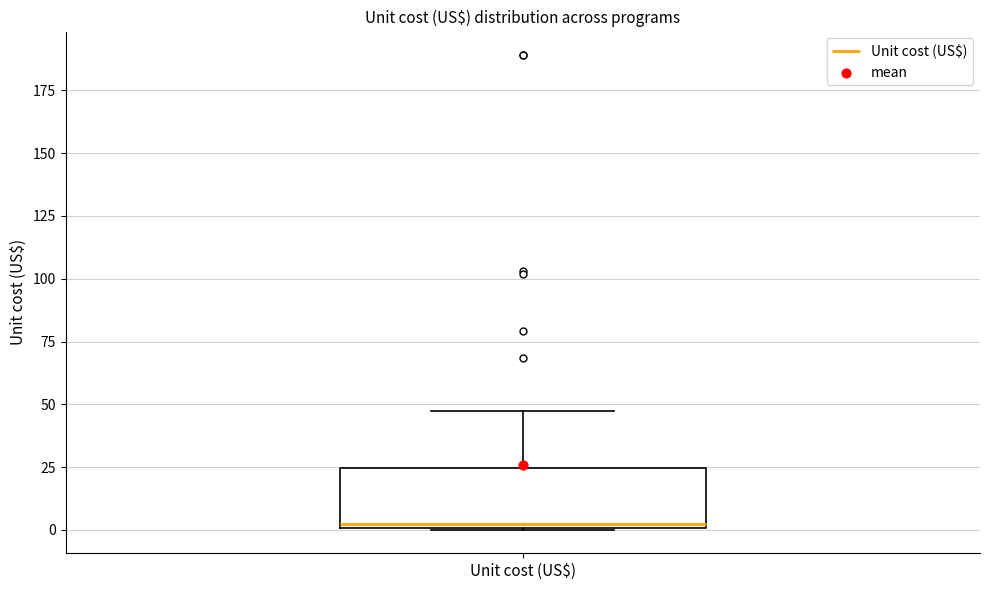

Read this box plot against the y-axis: the position of the median line, the range covered by the box, and the ends of both whiskers. The values are not printed on the chart, so give them approximately, as read against the axis.

median 0 (just above the box's lower edge), box 0 to 25, whiskers 0 to 45